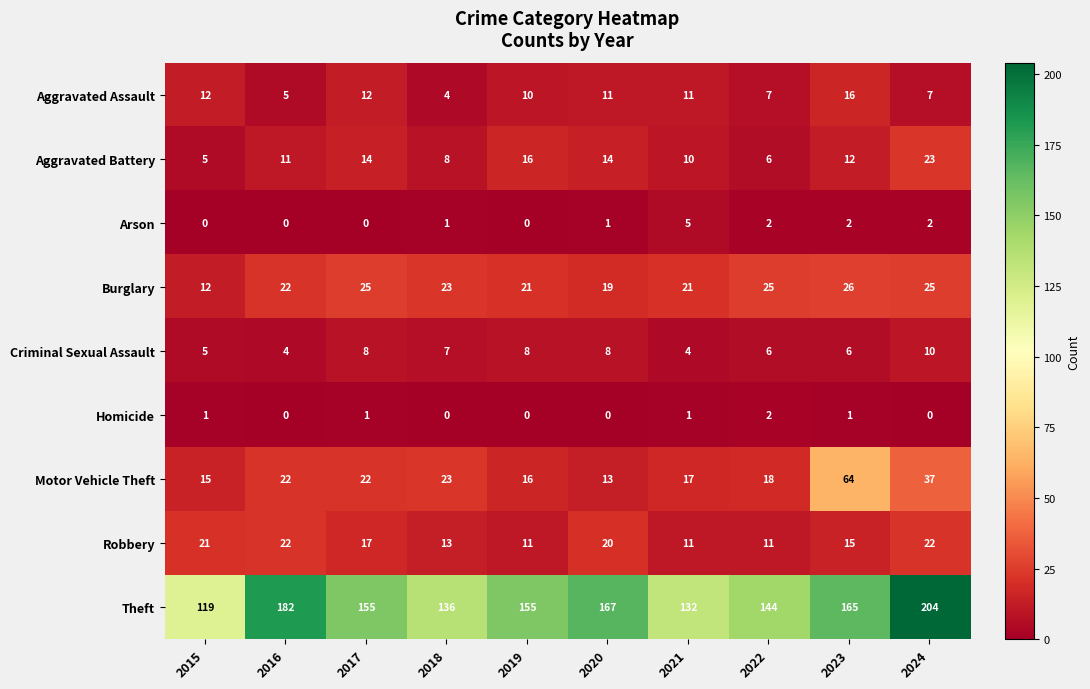

Rank the series by their maximum value, from highest to lowest.

Theft, Motor Vehicle Theft, Burglary, Aggravated Battery, Robbery, Aggravated Assault, Criminal Sexual Assault, Arson, Homicide